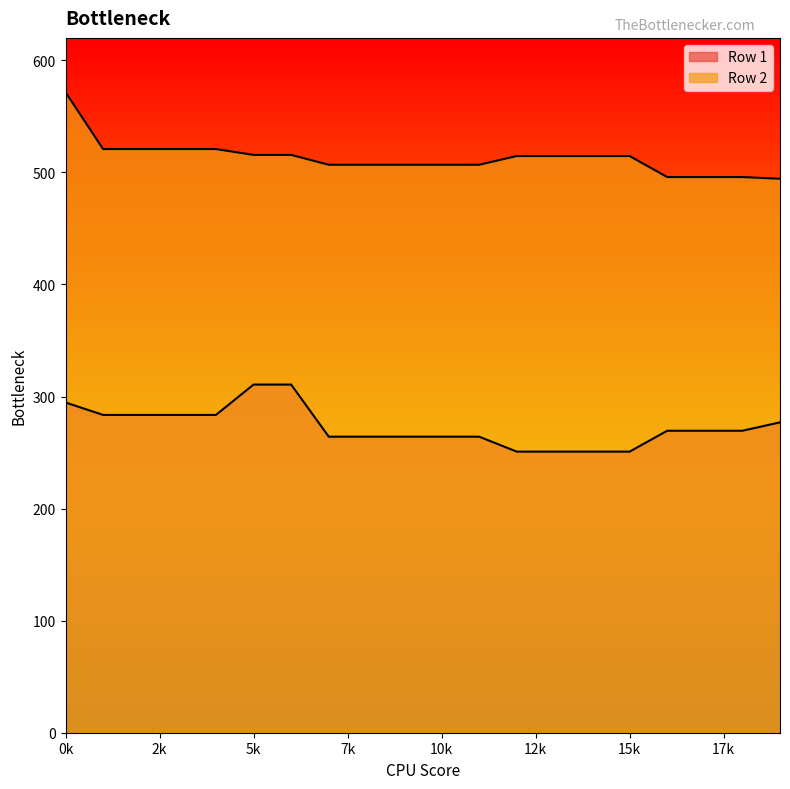

Which series changed the most between 8 and 10?

Row 1